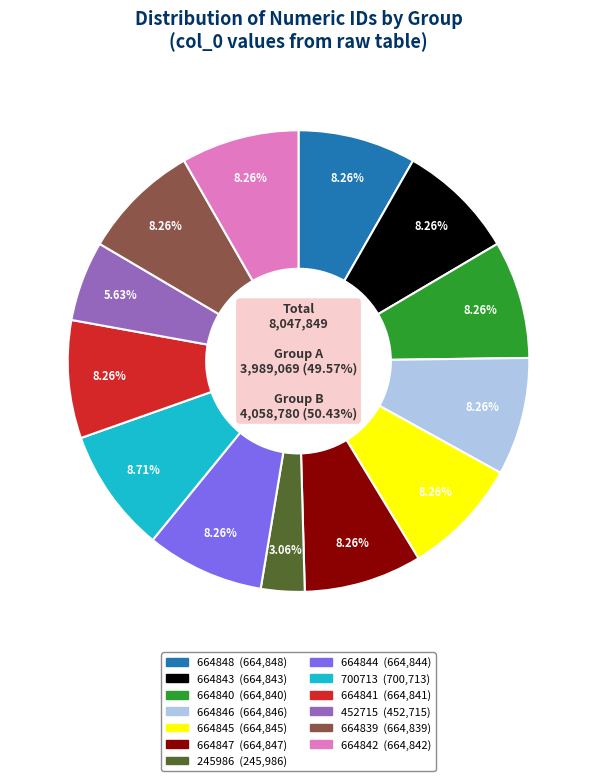

Is the sum of 664843 and 664840 greater than half?

No